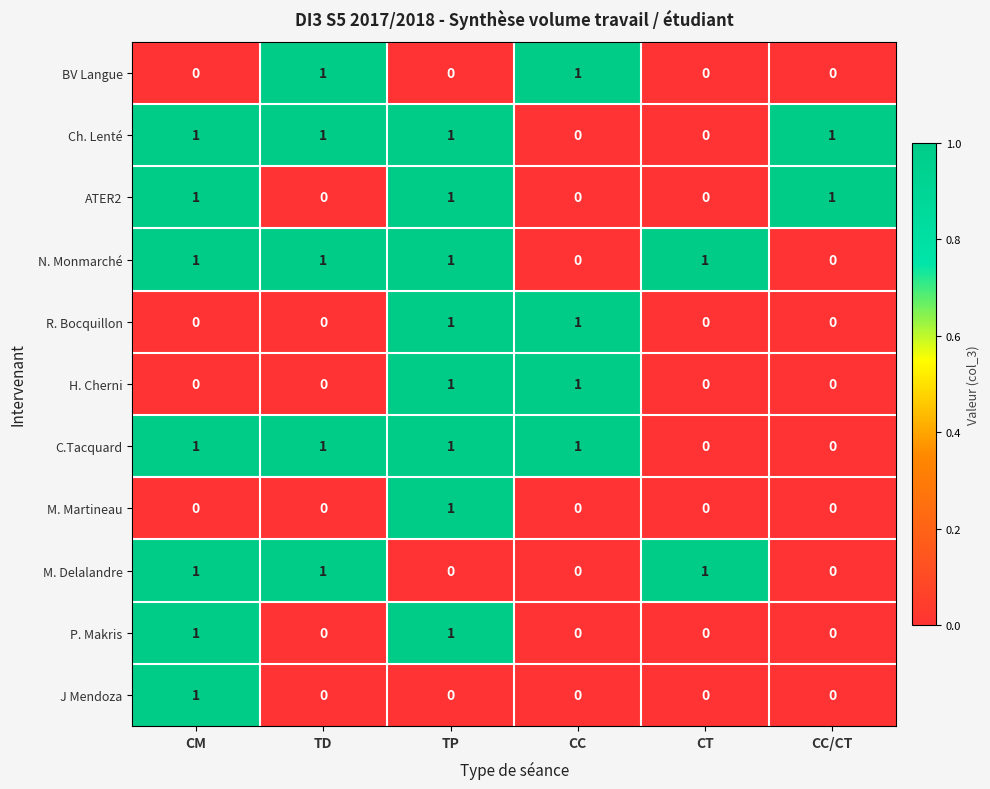

How many Ch. Lenté values are between 0 and 1?

6